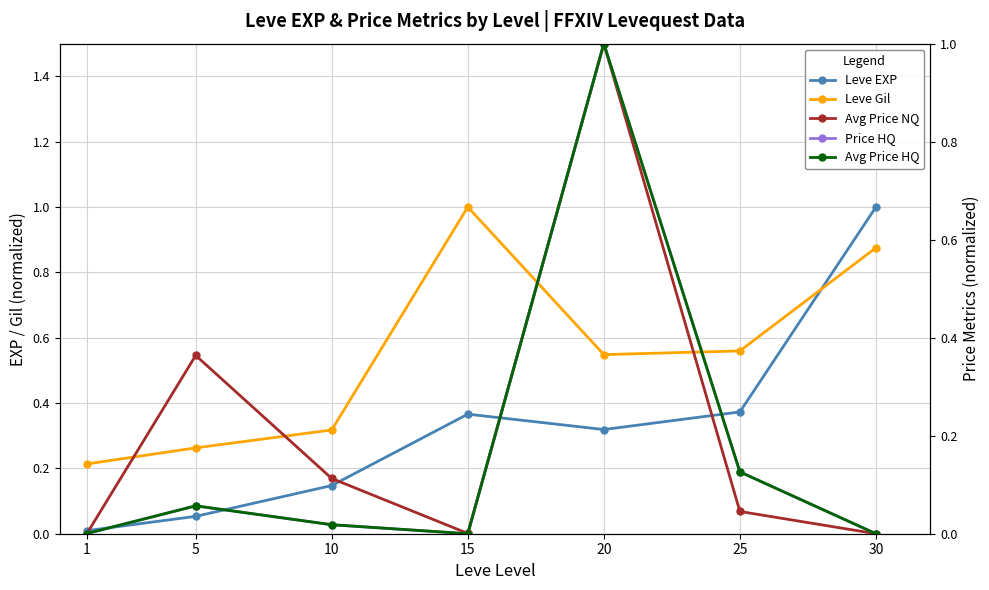

What is the value of the Avg Price NQ point at the 2nd from the left?

0.4